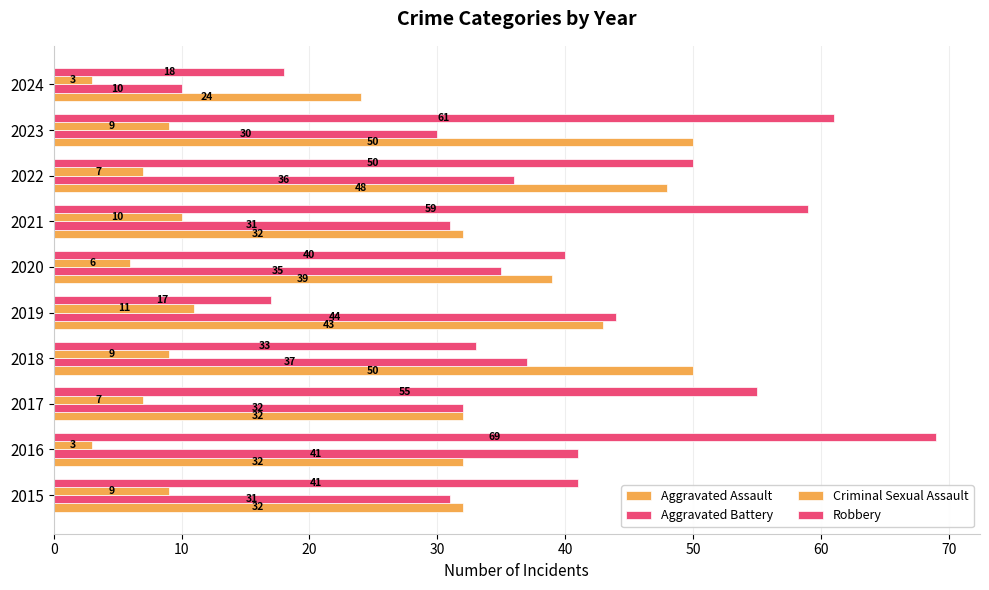

How many series are shown in this chart?

4